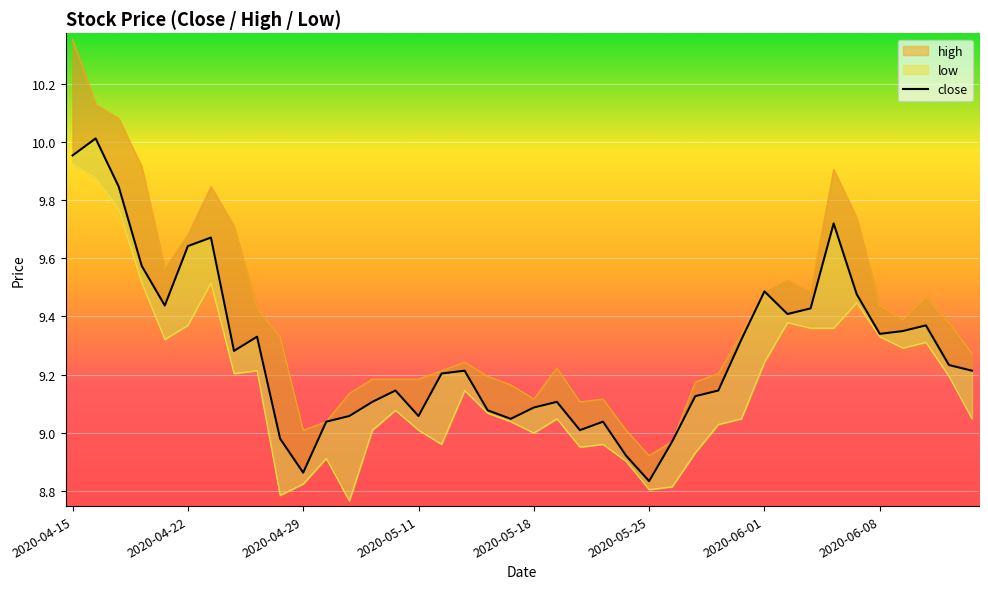

Is the value of high at 2020-06-11 greater than the value of close at 2020-04-29?

Yes